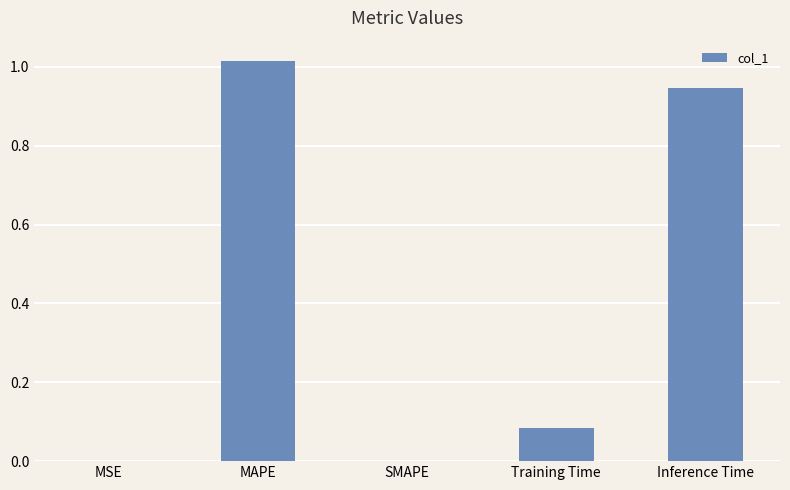

The chart shows a value of 0.6 at SMAPE. True or false?

False